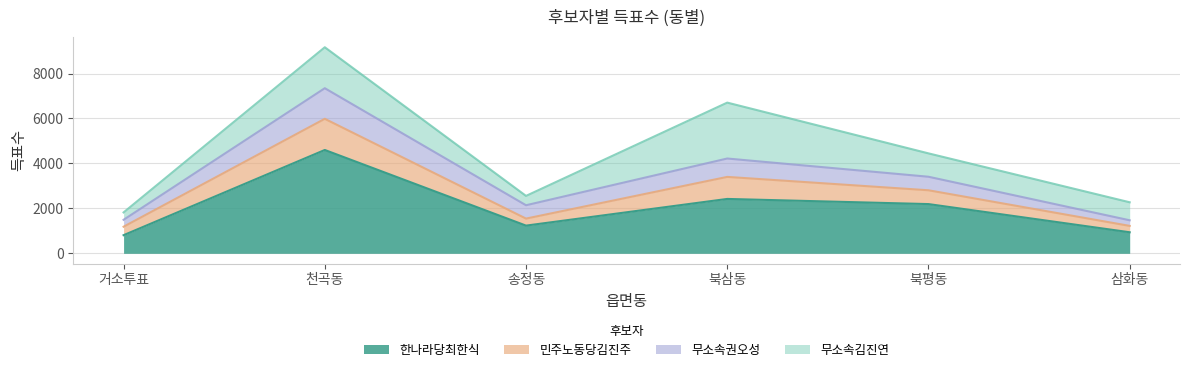

Where is 한나라당최한식 nearest to the value 2702?

북삼동